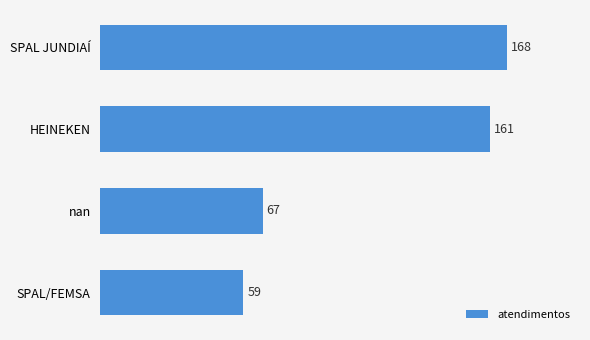

What is the change in value from HEINEKEN to SPAL/FEMSA?

-102